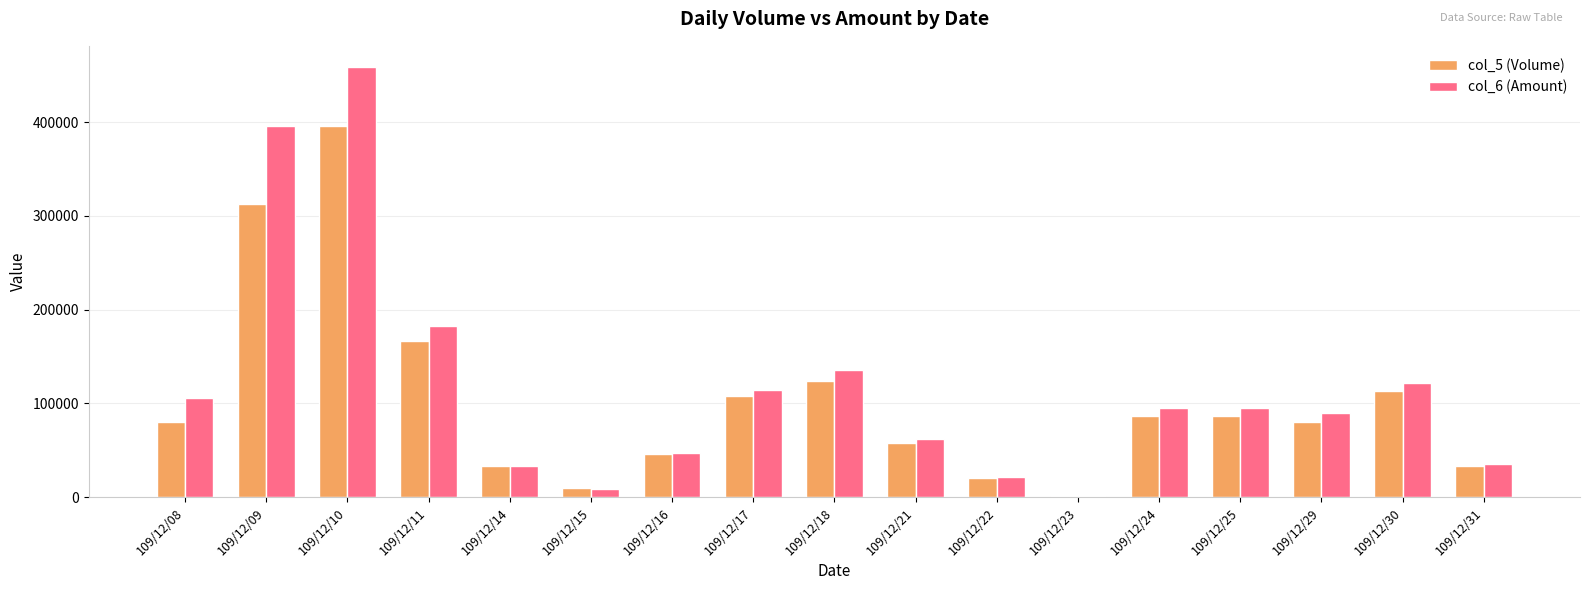

Where is col_6 (Amount) nearest to the value 229755?

109/12/11